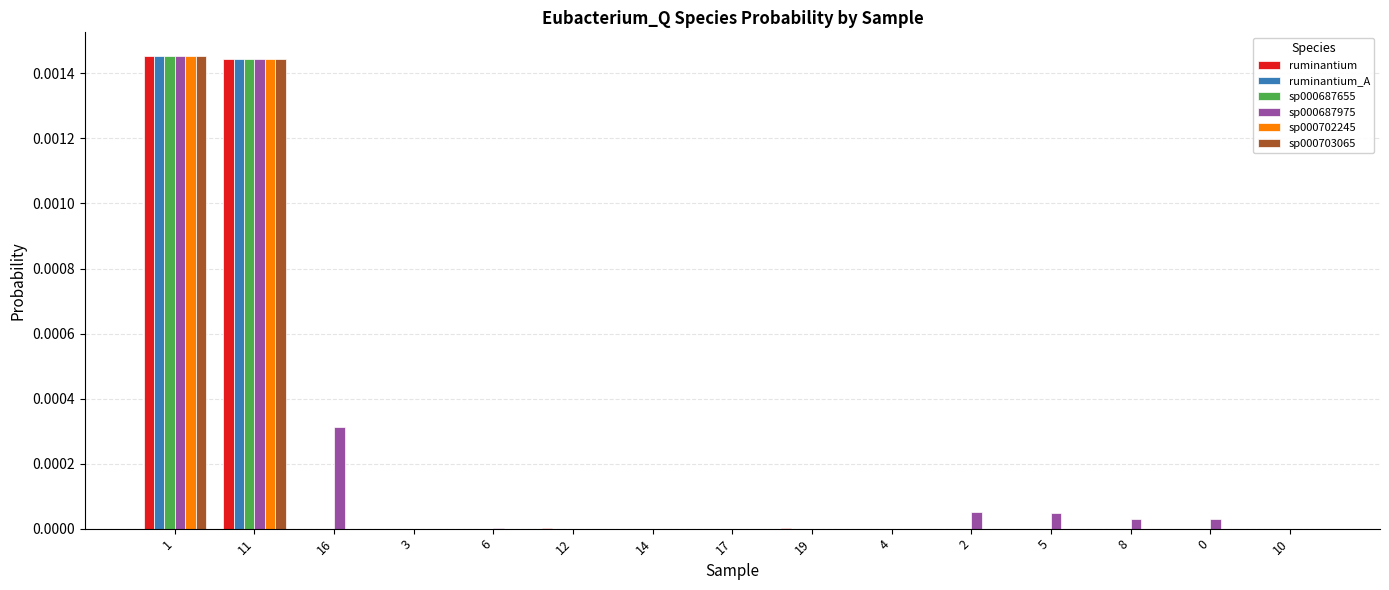

Which series has the largest total across all categories?

sp000687975